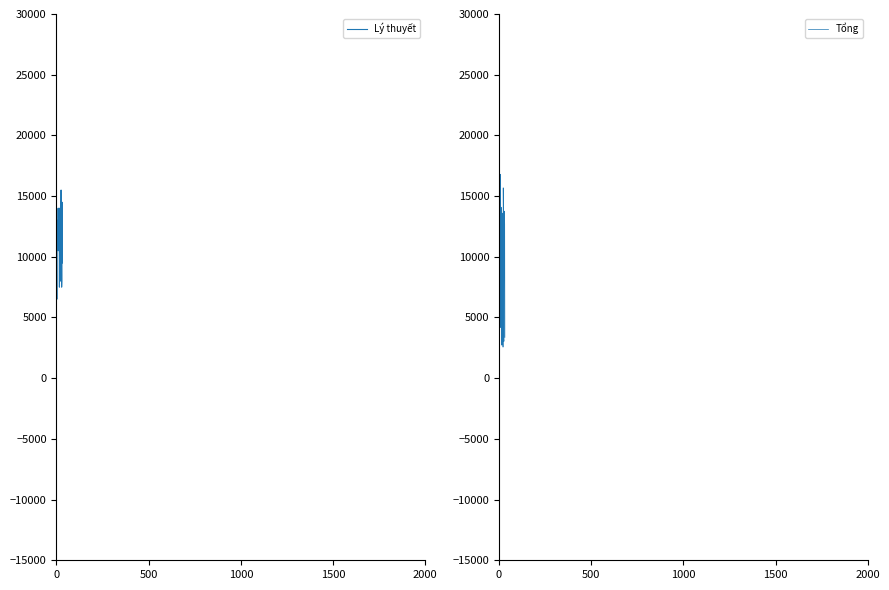

How many times do Lý thuyết and Tổng cross each other?

16